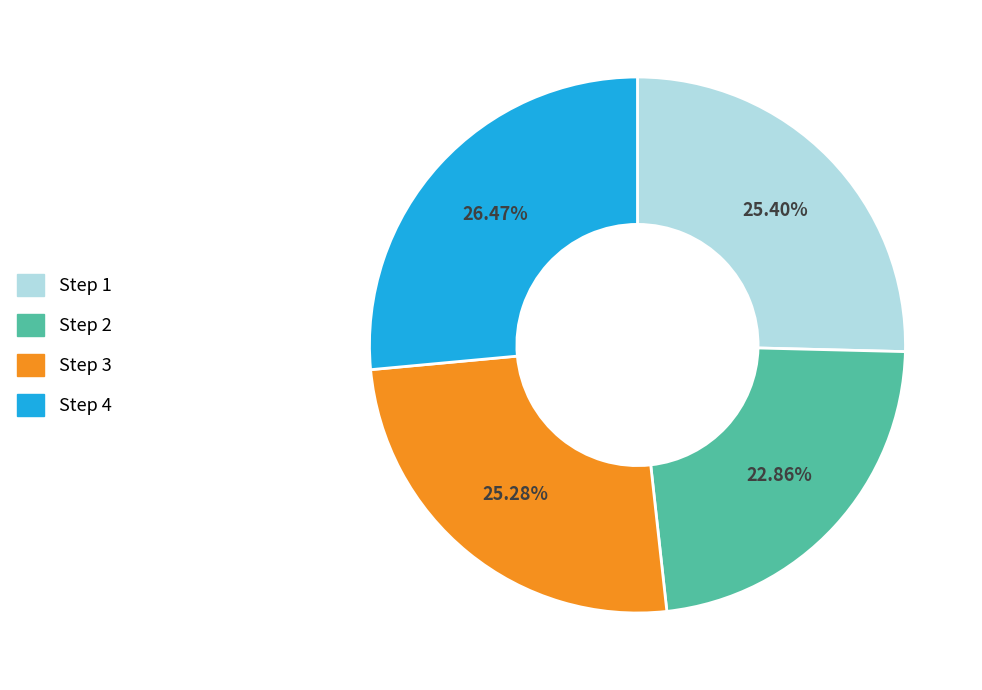

How many slices are in this pie chart?

4